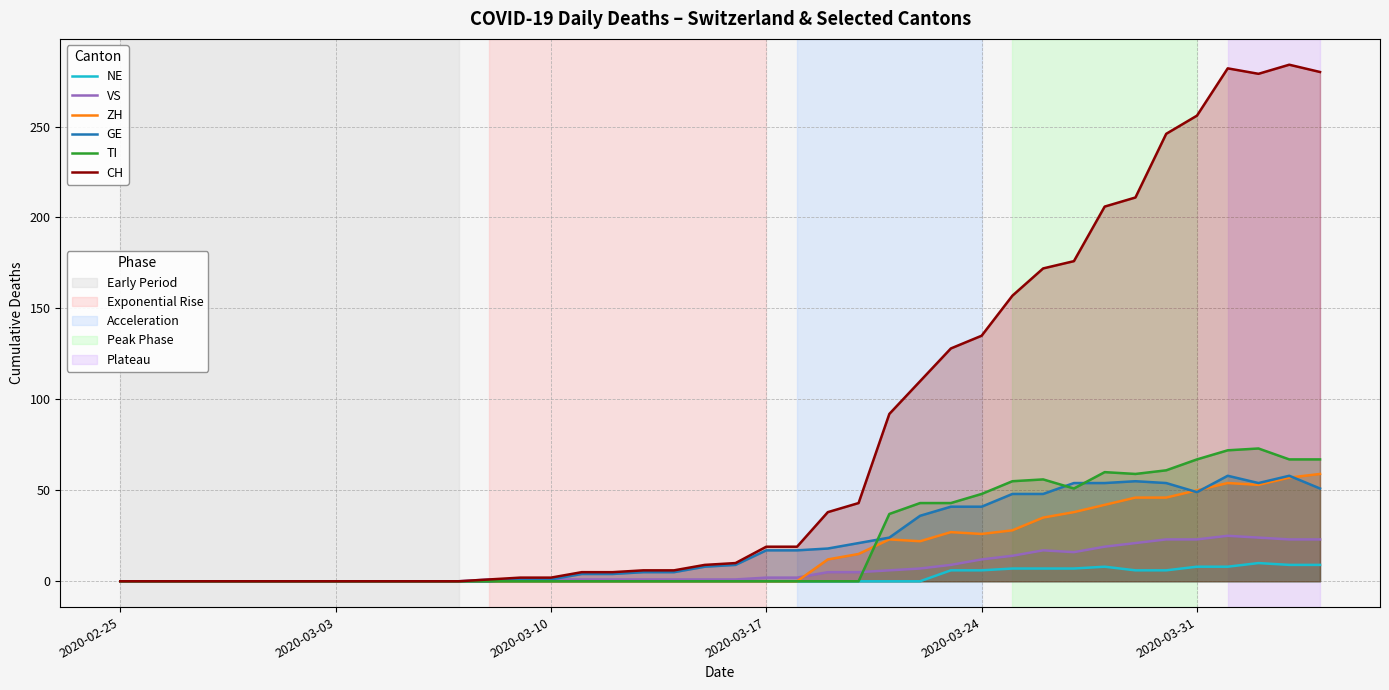

What is the maximum value shown in the chart?

284